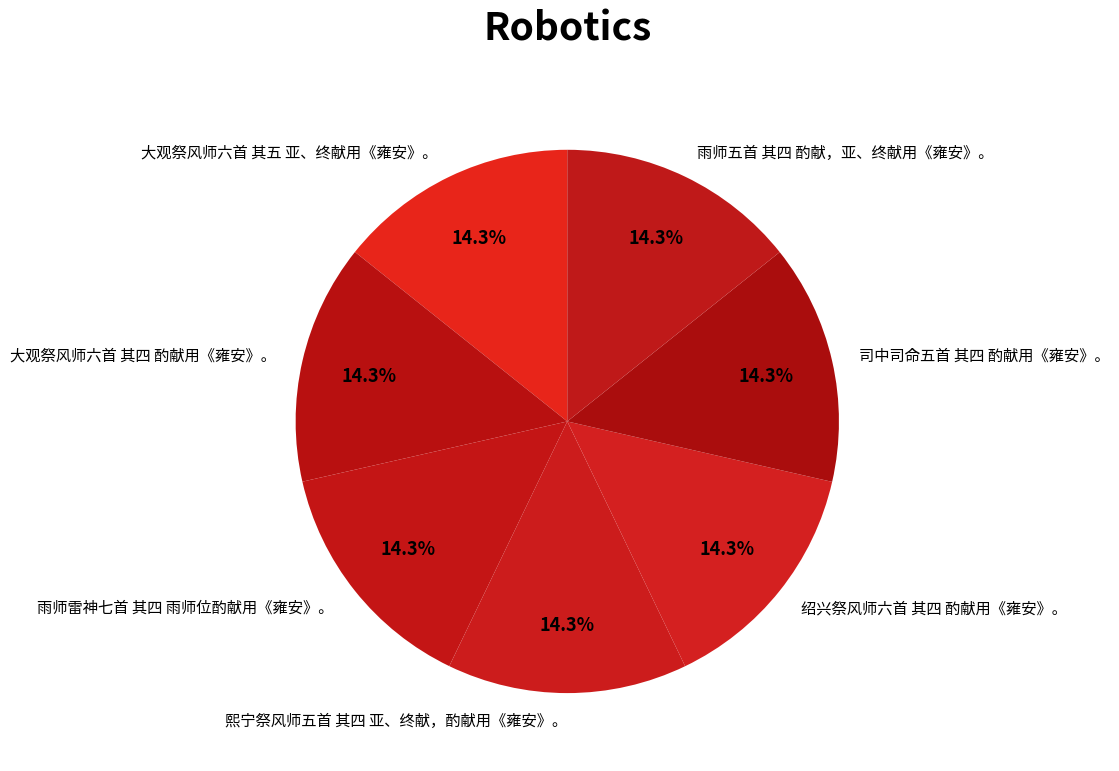

Is it true that 熙宁祭风师五首 其四 亚、终献，酌献用《雍安》。 is 14% of the pie?

True